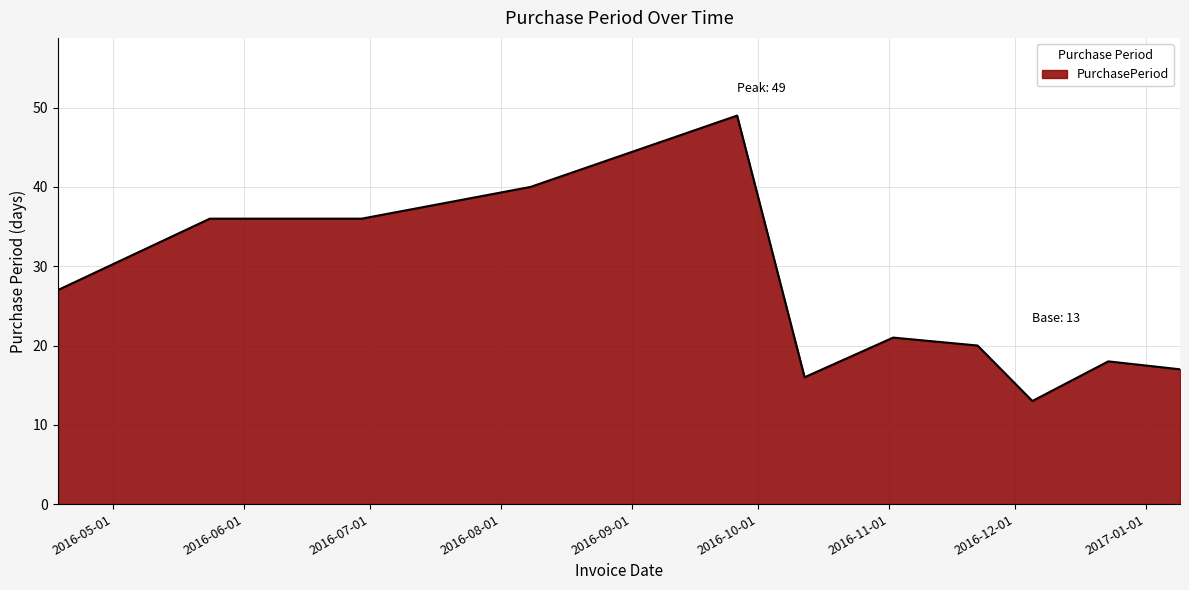

What is the maximum value shown in the chart?

49